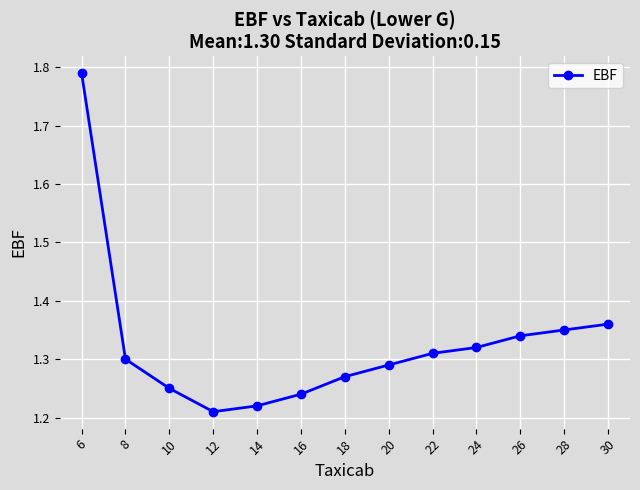

Which category has the lowest value across all series?

12